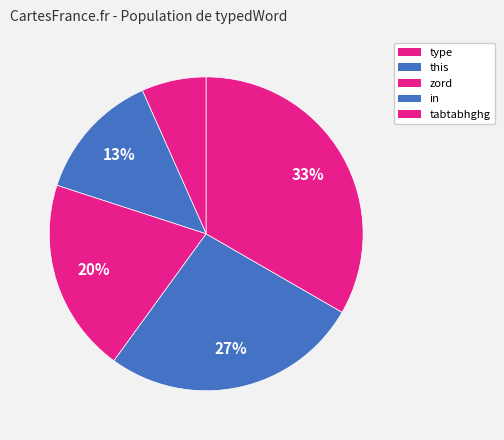

To the nearest percent, what is the average slice percentage?

20%